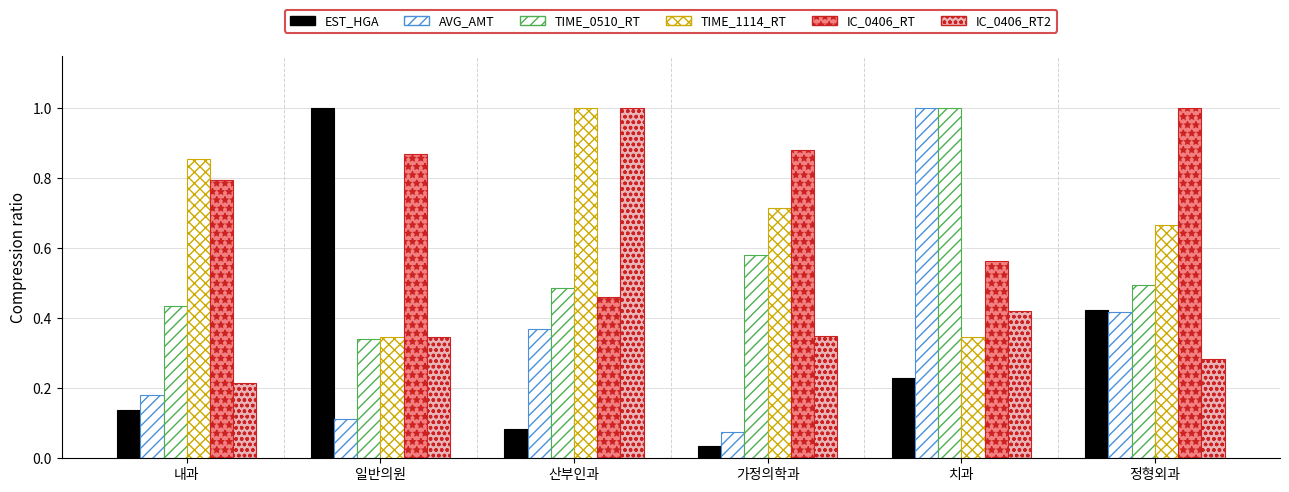

How many groups of bars are there?

6